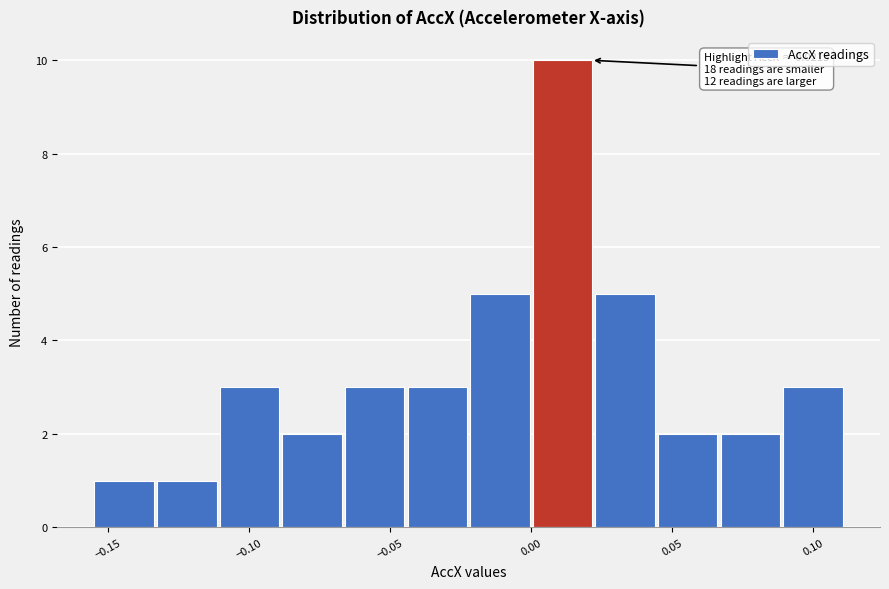

Which range on the x-axis has the tallest bar?

0.000 to 0.025